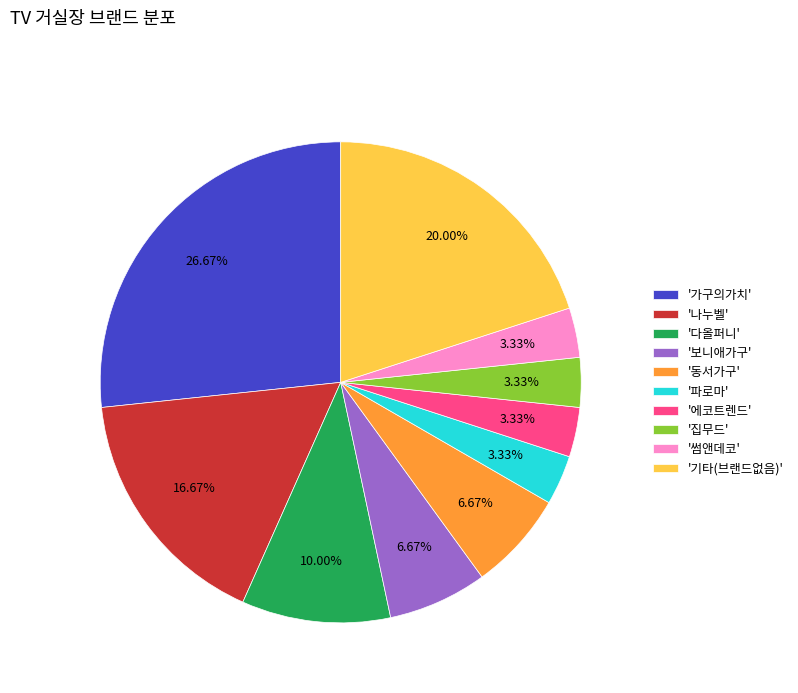

Is there a majority slice in this chart?

No